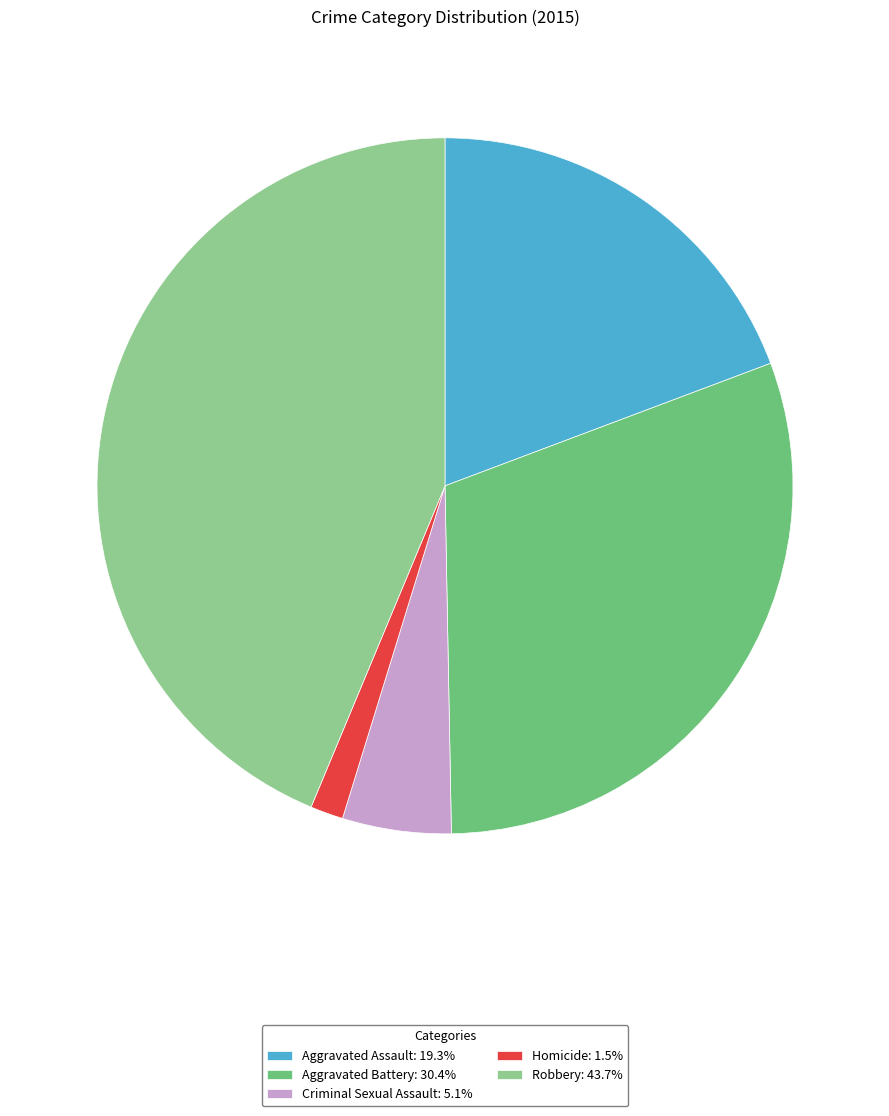

The Aggravated Assault slice represents 19% of the pie. True or false?

True